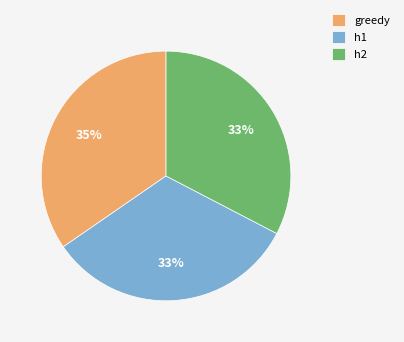

What is the ratio of the value at greedy to the value at h2?

1.1